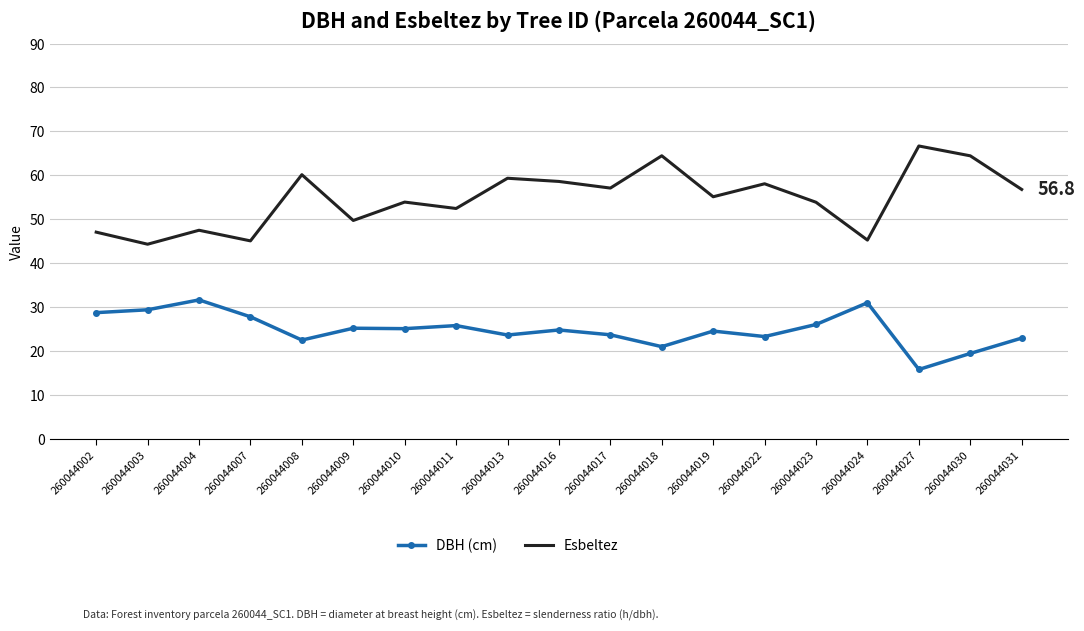

List the series in order of their peak value, highest first.

Esbeltez, DBH (cm)